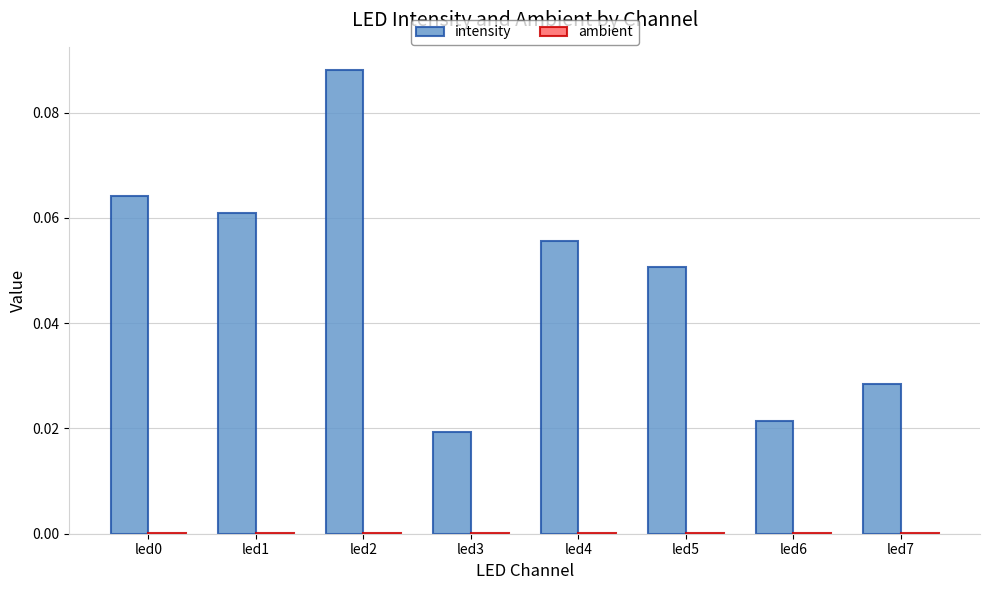

Which series changed the most between led1 and led3?

intensity